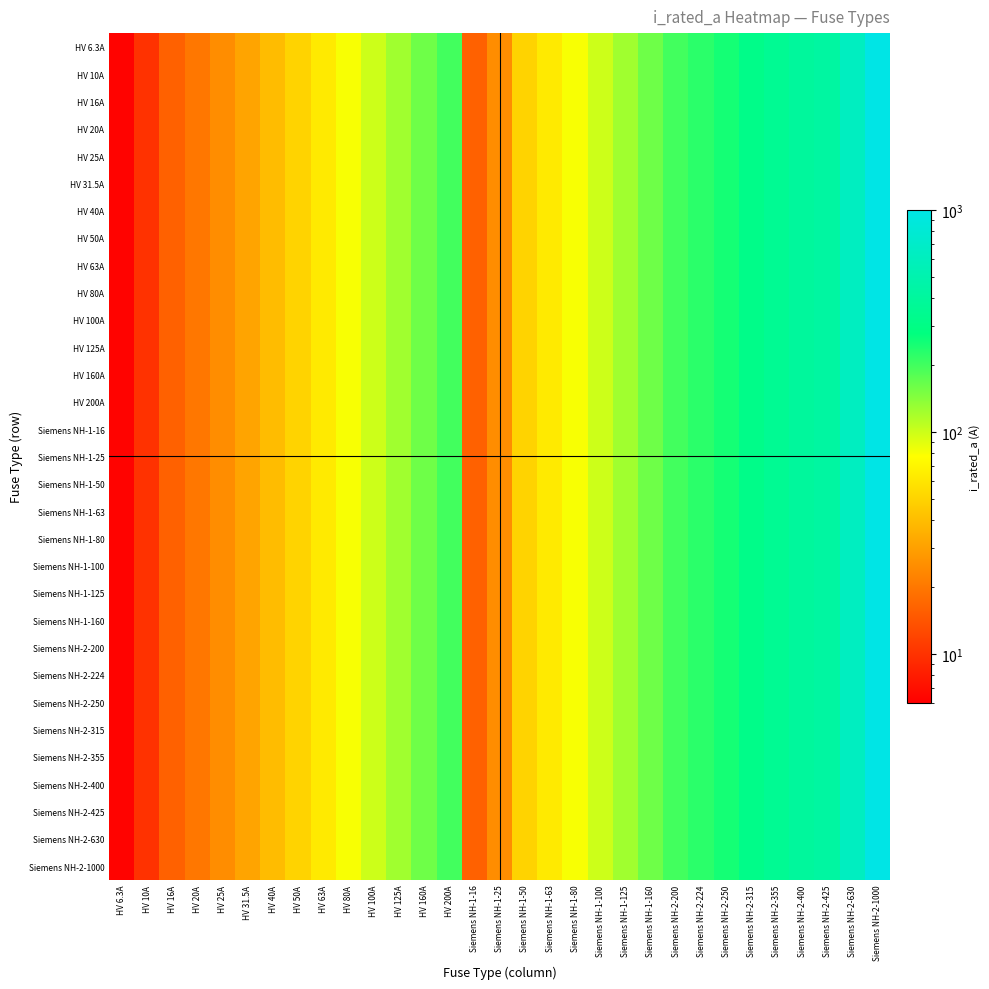

Reading left to right, what are all the values shown in this chart?

HV 6.3A: HV 6.3A=6.3	HV 10A=10.0	HV 16A=16.0	HV 20A=20.0	HV 25A=25.0	HV 31.5A=31.5	HV 40A=40.0	HV 50A=50.0	HV 63A=63.0	HV 80A=80.0	HV 100A=100.0	HV 125A=125.0	HV 160A=160.0	HV 200A=200.0	Siemens NH-1-16=16.0	Siemens NH-1-25=25.0	Siemens NH-1-50=50.0	Siemens NH-1-63=63.0	Siemens NH-1-80=80.0	Siemens NH-1-100=100.0	Siemens NH-1-125=125.0	Siemens NH-1-160=160.0	Siemens NH-2-200=200.0	Siemens NH-2-224=224.0	Siemens NH-2-250=250.0	Siemens NH-2-315=315.0	Siemens NH-2-355=355.0	Siemens NH-2-400=400.0	Siemens NH-2-425=425.0	Siemens NH-2-630=630.0	Siemens NH-2-1000=1000.0
HV 10A: HV 6.3A=6.3	HV 10A=10.0	HV 16A=16.0	HV 20A=20.0	HV 25A=25.0	HV 31.5A=31.5	HV 40A=40.0	HV 50A=50.0	HV 63A=63.0	HV 80A=80.0	HV 100A=100.0	HV 125A=125.0	HV 160A=160.0	HV 200A=200.0	Siemens NH-1-16=16.0	Siemens NH-1-25=25.0	Siemens NH-1-50=50.0	Siemens NH-1-63=63.0	Siemens NH-1-80=80.0	Siemens NH-1-100=100.0	Siemens NH-1-125=125.0	Siemens NH-1-160=160.0	Siemens NH-2-200=200.0	Siemens NH-2-224=224.0	Siemens NH-2-250=250.0	Siemens NH-2-315=315.0	Siemens NH-2-355=355.0	Siemens NH-2-400=400.0	Siemens NH-2-425=425.0	Siemens NH-2-630=630.0	Siemens NH-2-1000=1000.0
HV 16A: HV 6.3A=6.3	HV 10A=10.0	HV 16A=16.0	HV 20A=20.0	HV 25A=25.0	HV 31.5A=31.5	HV 40A=40.0	HV 50A=50.0	HV 63A=63.0	HV 80A=80.0	HV 100A=100.0	HV 125A=125.0	HV 160A=160.0	HV 200A=200.0	Siemens NH-1-16=16.0	Siemens NH-1-25=25.0	Siemens NH-1-50=50.0	Siemens NH-1-63=63.0	Siemens NH-1-80=80.0	Siemens NH-1-100=100.0	Siemens NH-1-125=125.0	Siemens NH-1-160=160.0	Siemens NH-2-200=200.0	Siemens NH-2-224=224.0	Siemens NH-2-250=250.0	Siemens NH-2-315=315.0	Siemens NH-2-355=355.0	Siemens NH-2-400=400.0	Siemens NH-2-425=425.0	Siemens NH-2-630=630.0	Siemens NH-2-1000=1000.0
HV 20A: HV 6.3A=6.3	HV 10A=10.0	HV 16A=16.0	HV 20A=20.0	HV 25A=25.0	HV 31.5A=31.5	HV 40A=40.0	HV 50A=50.0	HV 63A=63.0	HV 80A=80.0	HV 100A=100.0	HV 125A=125.0	HV 160A=160.0	HV 200A=200.0	Siemens NH-1-16=16.0	Siemens NH-1-25=25.0	Siemens NH-1-50=50.0	Siemens NH-1-63=63.0	Siemens NH-1-80=80.0	Siemens NH-1-100=100.0	Siemens NH-1-125=125.0	Siemens NH-1-160=160.0	Siemens NH-2-200=200.0	Siemens NH-2-224=224.0	Siemens NH-2-250=250.0	Siemens NH-2-315=315.0	Siemens NH-2-355=355.0	Siemens NH-2-400=400.0	Siemens NH-2-425=425.0	Siemens NH-2-630=630.0	Siemens NH-2-1000=1000.0
HV 25A: HV 6.3A=6.3	HV 10A=10.0	HV 16A=16.0	HV 20A=20.0	HV 25A=25.0	HV 31.5A=31.5	HV 40A=40.0	HV 50A=50.0	HV 63A=63.0	HV 80A=80.0	HV 100A=100.0	HV 125A=125.0	HV 160A=160.0	HV 200A=200.0	Siemens NH-1-16=16.0	Siemens NH-1-25=25.0	Siemens NH-1-50=50.0	Siemens NH-1-63=63.0	Siemens NH-1-80=80.0	Siemens NH-1-100=100.0	Siemens NH-1-125=125.0	Siemens NH-1-160=160.0	Siemens NH-2-200=200.0	Siemens NH-2-224=224.0	Siemens NH-2-250=250.0	Siemens NH-2-315=315.0	Siemens NH-2-355=355.0	Siemens NH-2-400=400.0	Siemens NH-2-425=425.0	Siemens NH-2-630=630.0	Siemens NH-2-1000=1000.0
HV 31.5A: HV 6.3A=6.3	HV 10A=10.0	HV 16A=16.0	HV 20A=20.0	HV 25A=25.0	HV 31.5A=31.5	HV 40A=40.0	HV 50A=50.0	HV 63A=63.0	HV 80A=80.0	HV 100A=100.0	HV 125A=125.0	HV 160A=160.0	HV 200A=200.0	Siemens NH-1-16=16.0	Siemens NH-1-25=25.0	Siemens NH-1-50=50.0	Siemens NH-1-63=63.0	Siemens NH-1-80=80.0	Siemens NH-1-100=100.0	Siemens NH-1-125=125.0	Siemens NH-1-160=160.0	Siemens NH-2-200=200.0	Siemens NH-2-224=224.0	Siemens NH-2-250=250.0	Siemens NH-2-315=315.0	Siemens NH-2-355=355.0	Siemens NH-2-400=400.0	Siemens NH-2-425=425.0	Siemens NH-2-630=630.0	Siemens NH-2-1000=1000.0
HV 40A: HV 6.3A=6.3	HV 10A=10.0	HV 16A=16.0	HV 20A=20.0	HV 25A=25.0	HV 31.5A=31.5	HV 40A=40.0	HV 50A=50.0	HV 63A=63.0	HV 80A=80.0	HV 100A=100.0	HV 125A=125.0	HV 160A=160.0	HV 200A=200.0	Siemens NH-1-16=16.0	Siemens NH-1-25=25.0	Siemens NH-1-50=50.0	Siemens NH-1-63=63.0	Siemens NH-1-80=80.0	Siemens NH-1-100=100.0	Siemens NH-1-125=125.0	Siemens NH-1-160=160.0	Siemens NH-2-200=200.0	Siemens NH-2-224=224.0	Siemens NH-2-250=250.0	Siemens NH-2-315=315.0	Siemens NH-2-355=355.0	Siemens NH-2-400=400.0	Siemens NH-2-425=425.0	Siemens NH-2-630=630.0	Siemens NH-2-1000=1000.0
HV 50A: HV 6.3A=6.3	HV 10A=10.0	HV 16A=16.0	HV 20A=20.0	HV 25A=25.0	HV 31.5A=31.5	HV 40A=40.0	HV 50A=50.0	HV 63A=63.0	HV 80A=80.0	HV 100A=100.0	HV 125A=125.0	HV 160A=160.0	HV 200A=200.0	Siemens NH-1-16=16.0	Siemens NH-1-25=25.0	Siemens NH-1-50=50.0	Siemens NH-1-63=63.0	Siemens NH-1-80=80.0	Siemens NH-1-100=100.0	Siemens NH-1-125=125.0	Siemens NH-1-160=160.0	Siemens NH-2-200=200.0	Siemens NH-2-224=224.0	Siemens NH-2-250=250.0	Siemens NH-2-315=315.0	Siemens NH-2-355=355.0	Siemens NH-2-400=400.0	Siemens NH-2-425=425.0	Siemens NH-2-630=630.0	Siemens NH-2-1000=1000.0
HV 63A: HV 6.3A=6.3	HV 10A=10.0	HV 16A=16.0	HV 20A=20.0	HV 25A=25.0	HV 31.5A=31.5	HV 40A=40.0	HV 50A=50.0	HV 63A=63.0	HV 80A=80.0	HV 100A=100.0	HV 125A=125.0	HV 160A=160.0	HV 200A=200.0	Siemens NH-1-16=16.0	Siemens NH-1-25=25.0	Siemens NH-1-50=50.0	Siemens NH-1-63=63.0	Siemens NH-1-80=80.0	Siemens NH-1-100=100.0	Siemens NH-1-125=125.0	Siemens NH-1-160=160.0	Siemens NH-2-200=200.0	Siemens NH-2-224=224.0	Siemens NH-2-250=250.0	Siemens NH-2-315=315.0	Siemens NH-2-355=355.0	Siemens NH-2-400=400.0	Siemens NH-2-425=425.0	Siemens NH-2-630=630.0	Siemens NH-2-1000=1000.0
HV 80A: HV 6.3A=6.3	HV 10A=10.0	HV 16A=16.0	HV 20A=20.0	HV 25A=25.0	HV 31.5A=31.5	HV 40A=40.0	HV 50A=50.0	HV 63A=63.0	HV 80A=80.0	HV 100A=100.0	HV 125A=125.0	HV 160A=160.0	HV 200A=200.0	Siemens NH-1-16=16.0	Siemens NH-1-25=25.0	Siemens NH-1-50=50.0	Siemens NH-1-63=63.0	Siemens NH-1-80=80.0	Siemens NH-1-100=100.0	Siemens NH-1-125=125.0	Siemens NH-1-160=160.0	Siemens NH-2-200=200.0	Siemens NH-2-224=224.0	Siemens NH-2-250=250.0	Siemens NH-2-315=315.0	Siemens NH-2-355=355.0	Siemens NH-2-400=400.0	Siemens NH-2-425=425.0	Siemens NH-2-630=630.0	Siemens NH-2-1000=1000.0
HV 100A: HV 6.3A=6.3	HV 10A=10.0	HV 16A=16.0	HV 20A=20.0	HV 25A=25.0	HV 31.5A=31.5	HV 40A=40.0	HV 50A=50.0	HV 63A=63.0	HV 80A=80.0	HV 100A=100.0	HV 125A=125.0	HV 160A=160.0	HV 200A=200.0	Siemens NH-1-16=16.0	Siemens NH-1-25=25.0	Siemens NH-1-50=50.0	Siemens NH-1-63=63.0	Siemens NH-1-80=80.0	Siemens NH-1-100=100.0	Siemens NH-1-125=125.0	Siemens NH-1-160=160.0	Siemens NH-2-200=200.0	Siemens NH-2-224=224.0	Siemens NH-2-250=250.0	Siemens NH-2-315=315.0	Siemens NH-2-355=355.0	Siemens NH-2-400=400.0	Siemens NH-2-425=425.0	Siemens NH-2-630=630.0	Siemens NH-2-1000=1000.0
HV 125A: HV 6.3A=6.3	HV 10A=10.0	HV 16A=16.0	HV 20A=20.0	HV 25A=25.0	HV 31.5A=31.5	HV 40A=40.0	HV 50A=50.0	HV 63A=63.0	HV 80A=80.0	HV 100A=100.0	HV 125A=125.0	HV 160A=160.0	HV 200A=200.0	Siemens NH-1-16=16.0	Siemens NH-1-25=25.0	Siemens NH-1-50=50.0	Siemens NH-1-63=63.0	Siemens NH-1-80=80.0	Siemens NH-1-100=100.0	Siemens NH-1-125=125.0	Siemens NH-1-160=160.0	Siemens NH-2-200=200.0	Siemens NH-2-224=224.0	Siemens NH-2-250=250.0	Siemens NH-2-315=315.0	Siemens NH-2-355=355.0	Siemens NH-2-400=400.0	Siemens NH-2-425=425.0	Siemens NH-2-630=630.0	Siemens NH-2-1000=1000.0
HV 160A: HV 6.3A=6.3	HV 10A=10.0	HV 16A=16.0	HV 20A=20.0	HV 25A=25.0	HV 31.5A=31.5	HV 40A=40.0	HV 50A=50.0	HV 63A=63.0	HV 80A=80.0	HV 100A=100.0	HV 125A=125.0	HV 160A=160.0	HV 200A=200.0	Siemens NH-1-16=16.0	Siemens NH-1-25=25.0	Siemens NH-1-50=50.0	Siemens NH-1-63=63.0	Siemens NH-1-80=80.0	Siemens NH-1-100=100.0	Siemens NH-1-125=125.0	Siemens NH-1-160=160.0	Siemens NH-2-200=200.0	Siemens NH-2-224=224.0	Siemens NH-2-250=250.0	Siemens NH-2-315=315.0	Siemens NH-2-355=355.0	Siemens NH-2-400=400.0	Siemens NH-2-425=425.0	Siemens NH-2-630=630.0	Siemens NH-2-1000=1000.0
HV 200A: HV 6.3A=6.3	HV 10A=10.0	HV 16A=16.0	HV 20A=20.0	HV 25A=25.0	HV 31.5A=31.5	HV 40A=40.0	HV 50A=50.0	HV 63A=63.0	HV 80A=80.0	HV 100A=100.0	HV 125A=125.0	HV 160A=160.0	HV 200A=200.0	Siemens NH-1-16=16.0	Siemens NH-1-25=25.0	Siemens NH-1-50=50.0	Siemens NH-1-63=63.0	Siemens NH-1-80=80.0	Siemens NH-1-100=100.0	Siemens NH-1-125=125.0	Siemens NH-1-160=160.0	Siemens NH-2-200=200.0	Siemens NH-2-224=224.0	Siemens NH-2-250=250.0	Siemens NH-2-315=315.0	Siemens NH-2-355=355.0	Siemens NH-2-400=400.0	Siemens NH-2-425=425.0	Siemens NH-2-630=630.0	Siemens NH-2-1000=1000.0
Siemens NH-1-16: HV 6.3A=6.3	HV 10A=10.0	HV 16A=16.0	HV 20A=20.0	HV 25A=25.0	HV 31.5A=31.5	HV 40A=40.0	HV 50A=50.0	HV 63A=63.0	HV 80A=80.0	HV 100A=100.0	HV 125A=125.0	HV 160A=160.0	HV 200A=200.0	Siemens NH-1-16=16.0	Siemens NH-1-25=25.0	Siemens NH-1-50=50.0	Siemens NH-1-63=63.0	Siemens NH-1-80=80.0	Siemens NH-1-100=100.0	Siemens NH-1-125=125.0	Siemens NH-1-160=160.0	Siemens NH-2-200=200.0	Siemens NH-2-224=224.0	Siemens NH-2-250=250.0	Siemens NH-2-315=315.0	Siemens NH-2-355=355.0	Siemens NH-2-400=400.0	Siemens NH-2-425=425.0	Siemens NH-2-630=630.0	Siemens NH-2-1000=1000.0
Siemens NH-1-25: HV 6.3A=6.3	HV 10A=10.0	HV 16A=16.0	HV 20A=20.0	HV 25A=25.0	HV 31.5A=31.5	HV 40A=40.0	HV 50A=50.0	HV 63A=63.0	HV 80A=80.0	HV 100A=100.0	HV 125A=125.0	HV 160A=160.0	HV 200A=200.0	Siemens NH-1-16=16.0	Siemens NH-1-25=25.0	Siemens NH-1-50=50.0	Siemens NH-1-63=63.0	Siemens NH-1-80=80.0	Siemens NH-1-100=100.0	Siemens NH-1-125=125.0	Siemens NH-1-160=160.0	Siemens NH-2-200=200.0	Siemens NH-2-224=224.0	Siemens NH-2-250=250.0	Siemens NH-2-315=315.0	Siemens NH-2-355=355.0	Siemens NH-2-400=400.0	Siemens NH-2-425=425.0	Siemens NH-2-630=630.0	Siemens NH-2-1000=1000.0
Siemens NH-1-50: HV 6.3A=6.3	HV 10A=10.0	HV 16A=16.0	HV 20A=20.0	HV 25A=25.0	HV 31.5A=31.5	HV 40A=40.0	HV 50A=50.0	HV 63A=63.0	HV 80A=80.0	HV 100A=100.0	HV 125A=125.0	HV 160A=160.0	HV 200A=200.0	Siemens NH-1-16=16.0	Siemens NH-1-25=25.0	Siemens NH-1-50=50.0	Siemens NH-1-63=63.0	Siemens NH-1-80=80.0	Siemens NH-1-100=100.0	Siemens NH-1-125=125.0	Siemens NH-1-160=160.0	Siemens NH-2-200=200.0	Siemens NH-2-224=224.0	Siemens NH-2-250=250.0	Siemens NH-2-315=315.0	Siemens NH-2-355=355.0	Siemens NH-2-400=400.0	Siemens NH-2-425=425.0	Siemens NH-2-630=630.0	Siemens NH-2-1000=1000.0
Siemens NH-1-63: HV 6.3A=6.3	HV 10A=10.0	HV 16A=16.0	HV 20A=20.0	HV 25A=25.0	HV 31.5A=31.5	HV 40A=40.0	HV 50A=50.0	HV 63A=63.0	HV 80A=80.0	HV 100A=100.0	HV 125A=125.0	HV 160A=160.0	HV 200A=200.0	Siemens NH-1-16=16.0	Siemens NH-1-25=25.0	Siemens NH-1-50=50.0	Siemens NH-1-63=63.0	Siemens NH-1-80=80.0	Siemens NH-1-100=100.0	Siemens NH-1-125=125.0	Siemens NH-1-160=160.0	Siemens NH-2-200=200.0	Siemens NH-2-224=224.0	Siemens NH-2-250=250.0	Siemens NH-2-315=315.0	Siemens NH-2-355=355.0	Siemens NH-2-400=400.0	Siemens NH-2-425=425.0	Siemens NH-2-630=630.0	Siemens NH-2-1000=1000.0
Siemens NH-1-80: HV 6.3A=6.3	HV 10A=10.0	HV 16A=16.0	HV 20A=20.0	HV 25A=25.0	HV 31.5A=31.5	HV 40A=40.0	HV 50A=50.0	HV 63A=63.0	HV 80A=80.0	HV 100A=100.0	HV 125A=125.0	HV 160A=160.0	HV 200A=200.0	Siemens NH-1-16=16.0	Siemens NH-1-25=25.0	Siemens NH-1-50=50.0	Siemens NH-1-63=63.0	Siemens NH-1-80=80.0	Siemens NH-1-100=100.0	Siemens NH-1-125=125.0	Siemens NH-1-160=160.0	Siemens NH-2-200=200.0	Siemens NH-2-224=224.0	Siemens NH-2-250=250.0	Siemens NH-2-315=315.0	Siemens NH-2-355=355.0	Siemens NH-2-400=400.0	Siemens NH-2-425=425.0	Siemens NH-2-630=630.0	Siemens NH-2-1000=1000.0
Siemens NH-1-100: HV 6.3A=6.3	HV 10A=10.0	HV 16A=16.0	HV 20A=20.0	HV 25A=25.0	HV 31.5A=31.5	HV 40A=40.0	HV 50A=50.0	HV 63A=63.0	HV 80A=80.0	HV 100A=100.0	HV 125A=125.0	HV 160A=160.0	HV 200A=200.0	Siemens NH-1-16=16.0	Siemens NH-1-25=25.0	Siemens NH-1-50=50.0	Siemens NH-1-63=63.0	Siemens NH-1-80=80.0	Siemens NH-1-100=100.0	Siemens NH-1-125=125.0	Siemens NH-1-160=160.0	Siemens NH-2-200=200.0	Siemens NH-2-224=224.0	Siemens NH-2-250=250.0	Siemens NH-2-315=315.0	Siemens NH-2-355=355.0	Siemens NH-2-400=400.0	Siemens NH-2-425=425.0	Siemens NH-2-630=630.0	Siemens NH-2-1000=1000.0
Siemens NH-1-125: HV 6.3A=6.3	HV 10A=10.0	HV 16A=16.0	HV 20A=20.0	HV 25A=25.0	HV 31.5A=31.5	HV 40A=40.0	HV 50A=50.0	HV 63A=63.0	HV 80A=80.0	HV 100A=100.0	HV 125A=125.0	HV 160A=160.0	HV 200A=200.0	Siemens NH-1-16=16.0	Siemens NH-1-25=25.0	Siemens NH-1-50=50.0	Siemens NH-1-63=63.0	Siemens NH-1-80=80.0	Siemens NH-1-100=100.0	Siemens NH-1-125=125.0	Siemens NH-1-160=160.0	Siemens NH-2-200=200.0	Siemens NH-2-224=224.0	Siemens NH-2-250=250.0	Siemens NH-2-315=315.0	Siemens NH-2-355=355.0	Siemens NH-2-400=400.0	Siemens NH-2-425=425.0	Siemens NH-2-630=630.0	Siemens NH-2-1000=1000.0
Siemens NH-1-160: HV 6.3A=6.3	HV 10A=10.0	HV 16A=16.0	HV 20A=20.0	HV 25A=25.0	HV 31.5A=31.5	HV 40A=40.0	HV 50A=50.0	HV 63A=63.0	HV 80A=80.0	HV 100A=100.0	HV 125A=125.0	HV 160A=160.0	HV 200A=200.0	Siemens NH-1-16=16.0	Siemens NH-1-25=25.0	Siemens NH-1-50=50.0	Siemens NH-1-63=63.0	Siemens NH-1-80=80.0	Siemens NH-1-100=100.0	Siemens NH-1-125=125.0	Siemens NH-1-160=160.0	Siemens NH-2-200=200.0	Siemens NH-2-224=224.0	Siemens NH-2-250=250.0	Siemens NH-2-315=315.0	Siemens NH-2-355=355.0	Siemens NH-2-400=400.0	Siemens NH-2-425=425.0	Siemens NH-2-630=630.0	Siemens NH-2-1000=1000.0
Siemens NH-2-200: HV 6.3A=6.3	HV 10A=10.0	HV 16A=16.0	HV 20A=20.0	HV 25A=25.0	HV 31.5A=31.5	HV 40A=40.0	HV 50A=50.0	HV 63A=63.0	HV 80A=80.0	HV 100A=100.0	HV 125A=125.0	HV 160A=160.0	HV 200A=200.0	Siemens NH-1-16=16.0	Siemens NH-1-25=25.0	Siemens NH-1-50=50.0	Siemens NH-1-63=63.0	Siemens NH-1-80=80.0	Siemens NH-1-100=100.0	Siemens NH-1-125=125.0	Siemens NH-1-160=160.0	Siemens NH-2-200=200.0	Siemens NH-2-224=224.0	Siemens NH-2-250=250.0	Siemens NH-2-315=315.0	Siemens NH-2-355=355.0	Siemens NH-2-400=400.0	Siemens NH-2-425=425.0	Siemens NH-2-630=630.0	Siemens NH-2-1000=1000.0
Siemens NH-2-224: HV 6.3A=6.3	HV 10A=10.0	HV 16A=16.0	HV 20A=20.0	HV 25A=25.0	HV 31.5A=31.5	HV 40A=40.0	HV 50A=50.0	HV 63A=63.0	HV 80A=80.0	HV 100A=100.0	HV 125A=125.0	HV 160A=160.0	HV 200A=200.0	Siemens NH-1-16=16.0	Siemens NH-1-25=25.0	Siemens NH-1-50=50.0	Siemens NH-1-63=63.0	Siemens NH-1-80=80.0	Siemens NH-1-100=100.0	Siemens NH-1-125=125.0	Siemens NH-1-160=160.0	Siemens NH-2-200=200.0	Siemens NH-2-224=224.0	Siemens NH-2-250=250.0	Siemens NH-2-315=315.0	Siemens NH-2-355=355.0	Siemens NH-2-400=400.0	Siemens NH-2-425=425.0	Siemens NH-2-630=630.0	Siemens NH-2-1000=1000.0
Siemens NH-2-250: HV 6.3A=6.3	HV 10A=10.0	HV 16A=16.0	HV 20A=20.0	HV 25A=25.0	HV 31.5A=31.5	HV 40A=40.0	HV 50A=50.0	HV 63A=63.0	HV 80A=80.0	HV 100A=100.0	HV 125A=125.0	HV 160A=160.0	HV 200A=200.0	Siemens NH-1-16=16.0	Siemens NH-1-25=25.0	Siemens NH-1-50=50.0	Siemens NH-1-63=63.0	Siemens NH-1-80=80.0	Siemens NH-1-100=100.0	Siemens NH-1-125=125.0	Siemens NH-1-160=160.0	Siemens NH-2-200=200.0	Siemens NH-2-224=224.0	Siemens NH-2-250=250.0	Siemens NH-2-315=315.0	Siemens NH-2-355=355.0	Siemens NH-2-400=400.0	Siemens NH-2-425=425.0	Siemens NH-2-630=630.0	Siemens NH-2-1000=1000.0
Siemens NH-2-315: HV 6.3A=6.3	HV 10A=10.0	HV 16A=16.0	HV 20A=20.0	HV 25A=25.0	HV 31.5A=31.5	HV 40A=40.0	HV 50A=50.0	HV 63A=63.0	HV 80A=80.0	HV 100A=100.0	HV 125A=125.0	HV 160A=160.0	HV 200A=200.0	Siemens NH-1-16=16.0	Siemens NH-1-25=25.0	Siemens NH-1-50=50.0	Siemens NH-1-63=63.0	Siemens NH-1-80=80.0	Siemens NH-1-100=100.0	Siemens NH-1-125=125.0	Siemens NH-1-160=160.0	Siemens NH-2-200=200.0	Siemens NH-2-224=224.0	Siemens NH-2-250=250.0	Siemens NH-2-315=315.0	Siemens NH-2-355=355.0	Siemens NH-2-400=400.0	Siemens NH-2-425=425.0	Siemens NH-2-630=630.0	Siemens NH-2-1000=1000.0
Siemens NH-2-355: HV 6.3A=6.3	HV 10A=10.0	HV 16A=16.0	HV 20A=20.0	HV 25A=25.0	HV 31.5A=31.5	HV 40A=40.0	HV 50A=50.0	HV 63A=63.0	HV 80A=80.0	HV 100A=100.0	HV 125A=125.0	HV 160A=160.0	HV 200A=200.0	Siemens NH-1-16=16.0	Siemens NH-1-25=25.0	Siemens NH-1-50=50.0	Siemens NH-1-63=63.0	Siemens NH-1-80=80.0	Siemens NH-1-100=100.0	Siemens NH-1-125=125.0	Siemens NH-1-160=160.0	Siemens NH-2-200=200.0	Siemens NH-2-224=224.0	Siemens NH-2-250=250.0	Siemens NH-2-315=315.0	Siemens NH-2-355=355.0	Siemens NH-2-400=400.0	Siemens NH-2-425=425.0	Siemens NH-2-630=630.0	Siemens NH-2-1000=1000.0
Siemens NH-2-400: HV 6.3A=6.3	HV 10A=10.0	HV 16A=16.0	HV 20A=20.0	HV 25A=25.0	HV 31.5A=31.5	HV 40A=40.0	HV 50A=50.0	HV 63A=63.0	HV 80A=80.0	HV 100A=100.0	HV 125A=125.0	HV 160A=160.0	HV 200A=200.0	Siemens NH-1-16=16.0	Siemens NH-1-25=25.0	Siemens NH-1-50=50.0	Siemens NH-1-63=63.0	Siemens NH-1-80=80.0	Siemens NH-1-100=100.0	Siemens NH-1-125=125.0	Siemens NH-1-160=160.0	Siemens NH-2-200=200.0	Siemens NH-2-224=224.0	Siemens NH-2-250=250.0	Siemens NH-2-315=315.0	Siemens NH-2-355=355.0	Siemens NH-2-400=400.0	Siemens NH-2-425=425.0	Siemens NH-2-630=630.0	Siemens NH-2-1000=1000.0
Siemens NH-2-425: HV 6.3A=6.3	HV 10A=10.0	HV 16A=16.0	HV 20A=20.0	HV 25A=25.0	HV 31.5A=31.5	HV 40A=40.0	HV 50A=50.0	HV 63A=63.0	HV 80A=80.0	HV 100A=100.0	HV 125A=125.0	HV 160A=160.0	HV 200A=200.0	Siemens NH-1-16=16.0	Siemens NH-1-25=25.0	Siemens NH-1-50=50.0	Siemens NH-1-63=63.0	Siemens NH-1-80=80.0	Siemens NH-1-100=100.0	Siemens NH-1-125=125.0	Siemens NH-1-160=160.0	Siemens NH-2-200=200.0	Siemens NH-2-224=224.0	Siemens NH-2-250=250.0	Siemens NH-2-315=315.0	Siemens NH-2-355=355.0	Siemens NH-2-400=400.0	Siemens NH-2-425=425.0	Siemens NH-2-630=630.0	Siemens NH-2-1000=1000.0
Siemens NH-2-630: HV 6.3A=6.3	HV 10A=10.0	HV 16A=16.0	HV 20A=20.0	HV 25A=25.0	HV 31.5A=31.5	HV 40A=40.0	HV 50A=50.0	HV 63A=63.0	HV 80A=80.0	HV 100A=100.0	HV 125A=125.0	HV 160A=160.0	HV 200A=200.0	Siemens NH-1-16=16.0	Siemens NH-1-25=25.0	Siemens NH-1-50=50.0	Siemens NH-1-63=63.0	Siemens NH-1-80=80.0	Siemens NH-1-100=100.0	Siemens NH-1-125=125.0	Siemens NH-1-160=160.0	Siemens NH-2-200=200.0	Siemens NH-2-224=224.0	Siemens NH-2-250=250.0	Siemens NH-2-315=315.0	Siemens NH-2-355=355.0	Siemens NH-2-400=400.0	Siemens NH-2-425=425.0	Siemens NH-2-630=630.0	Siemens NH-2-1000=1000.0
Siemens NH-2-1000: HV 6.3A=6.3	HV 10A=10.0	HV 16A=16.0	HV 20A=20.0	HV 25A=25.0	HV 31.5A=31.5	HV 40A=40.0	HV 50A=50.0	HV 63A=63.0	HV 80A=80.0	HV 100A=100.0	HV 125A=125.0	HV 160A=160.0	HV 200A=200.0	Siemens NH-1-16=16.0	Siemens NH-1-25=25.0	Siemens NH-1-50=50.0	Siemens NH-1-63=63.0	Siemens NH-1-80=80.0	Siemens NH-1-100=100.0	Siemens NH-1-125=125.0	Siemens NH-1-160=160.0	Siemens NH-2-200=200.0	Siemens NH-2-224=224.0	Siemens NH-2-250=250.0	Siemens NH-2-315=315.0	Siemens NH-2-355=355.0	Siemens NH-2-400=400.0	Siemens NH-2-425=425.0	Siemens NH-2-630=630.0	Siemens NH-2-1000=1000.0